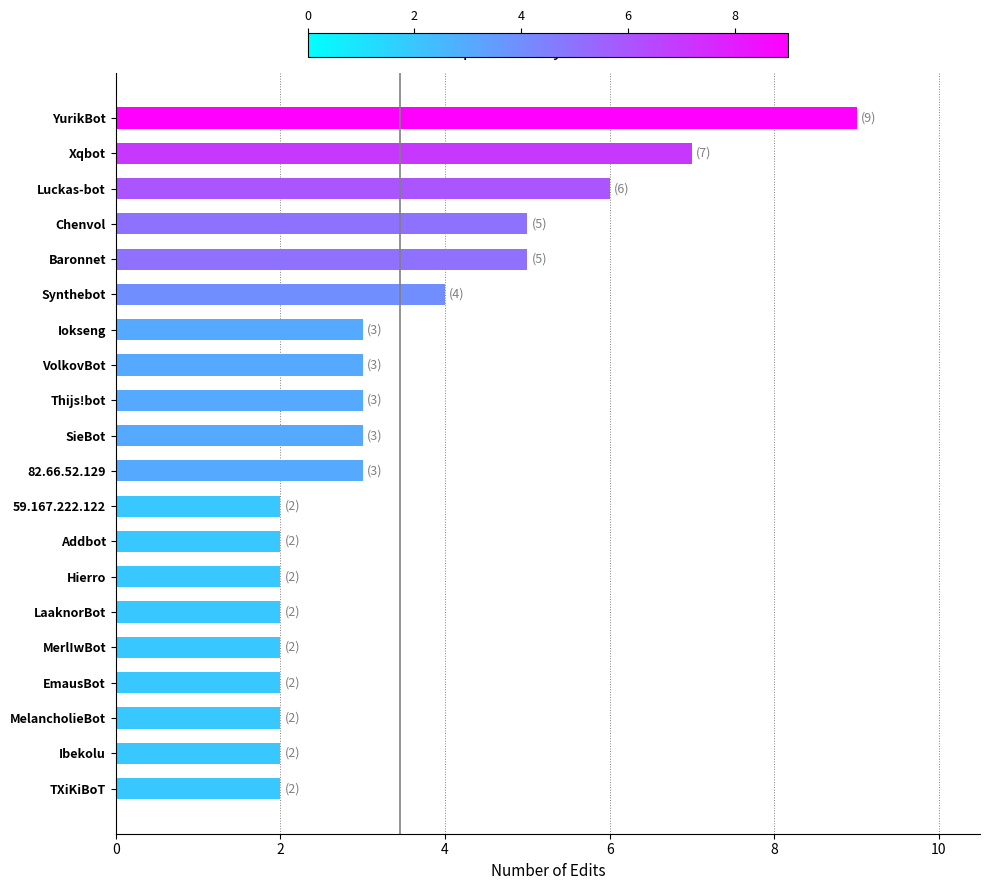

True or false: the data shows 1 at TXiKiBoT.

False